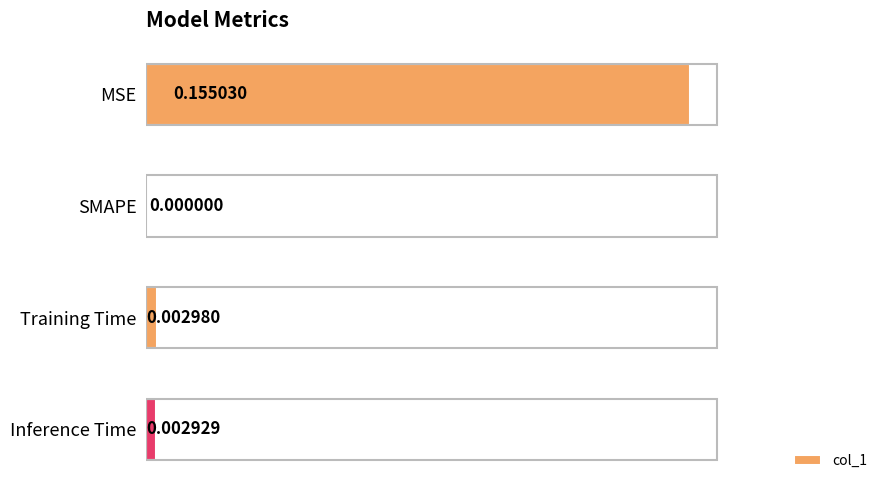

Between MSE and Training Time, which is larger?

MSE